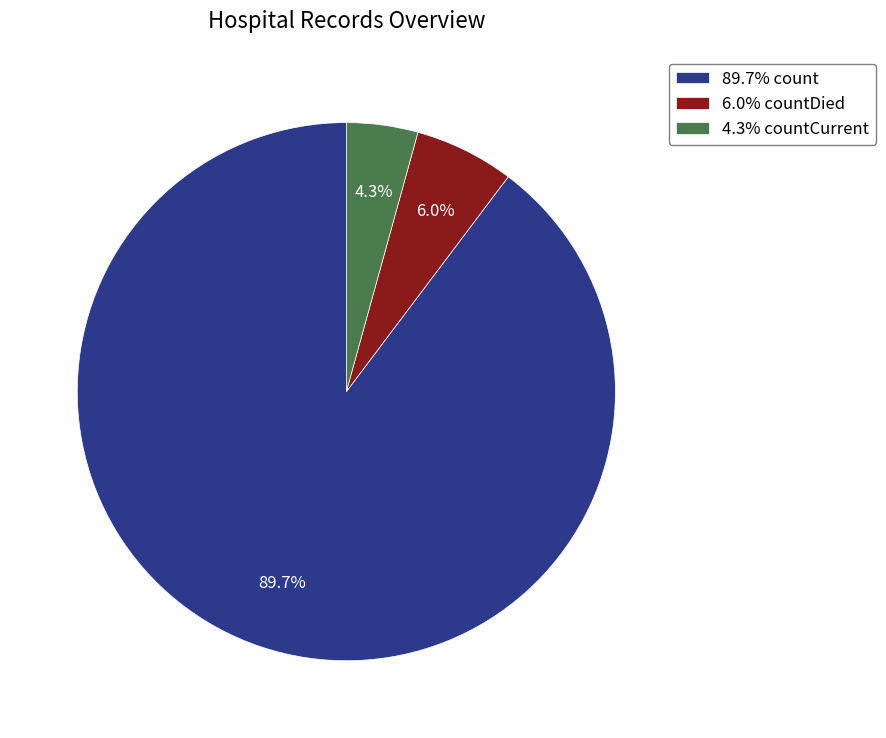

Does any single category account for the majority?

Yes